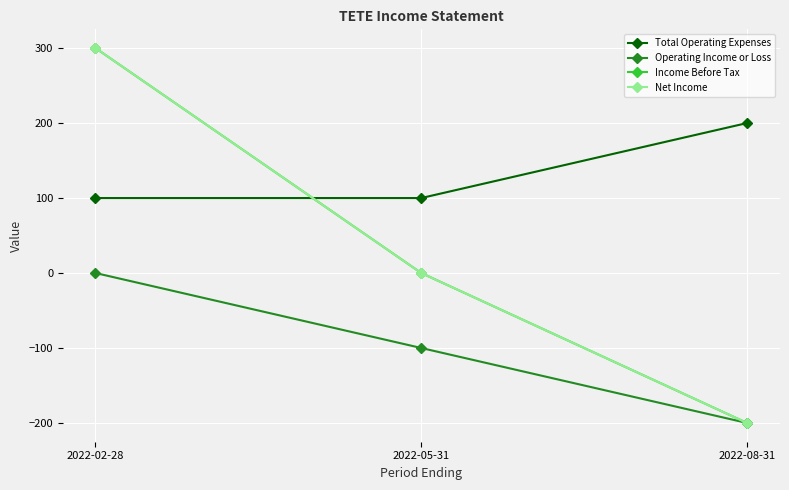

What is the label of the 2nd point from the left?

2022-05-31